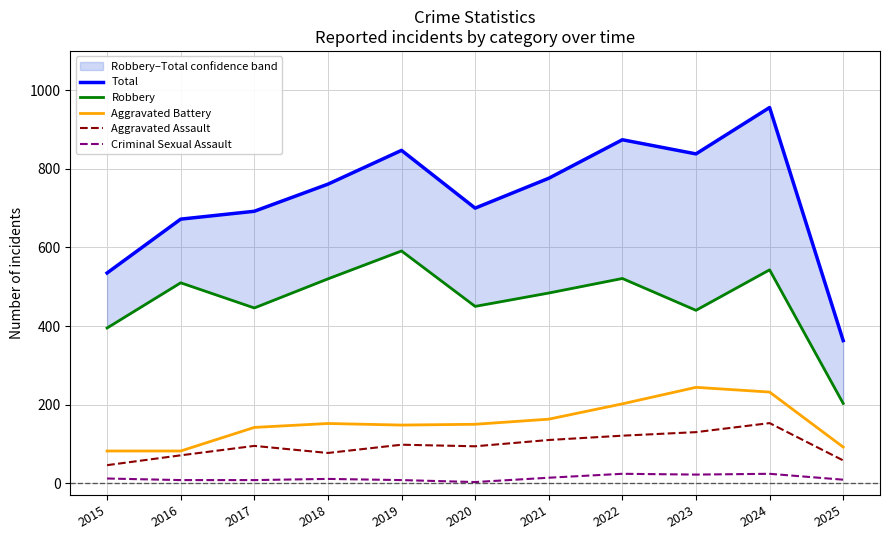

Reading left to right, extract all data points from this chart.

Total: 535	672	692	761	847	700	776	874	838	956	363
Robbery: 395	510	446	520	591	450	484	521	440	543	203
Aggravated Battery: 82	82	142	152	148	150	163	202	244	232	92
Aggravated Assault: 46	71	95	77	98	94	110	121	130	153	58
Criminal Sexual Assault: 12	8	8	11	8	3	14	24	22	24	9